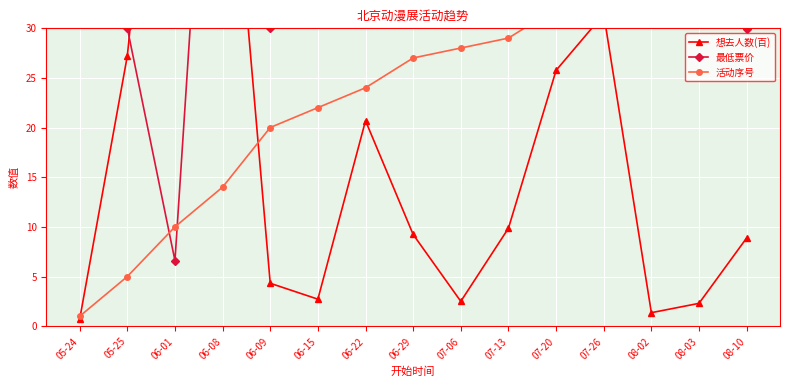

True or false: 活动序号 and 想去人数(百) cross at least once.

True